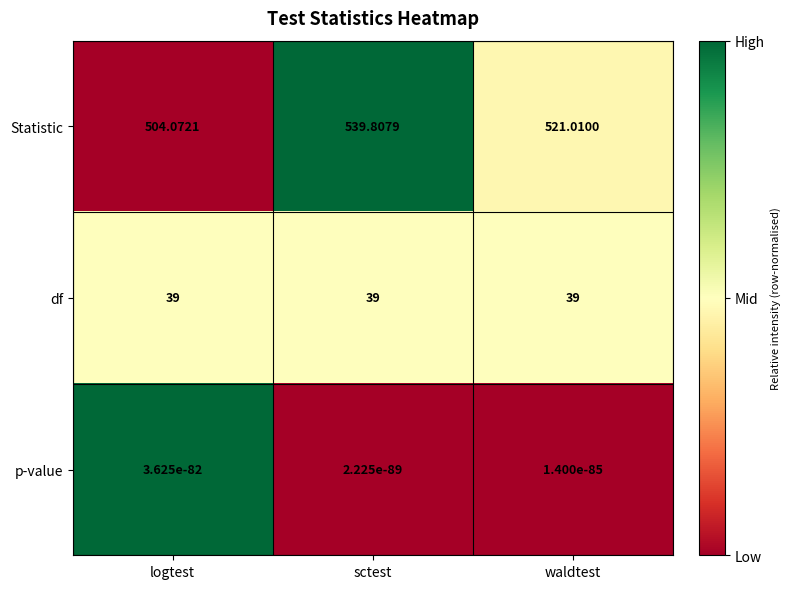

At which category is the sum across all series the highest?

sctest